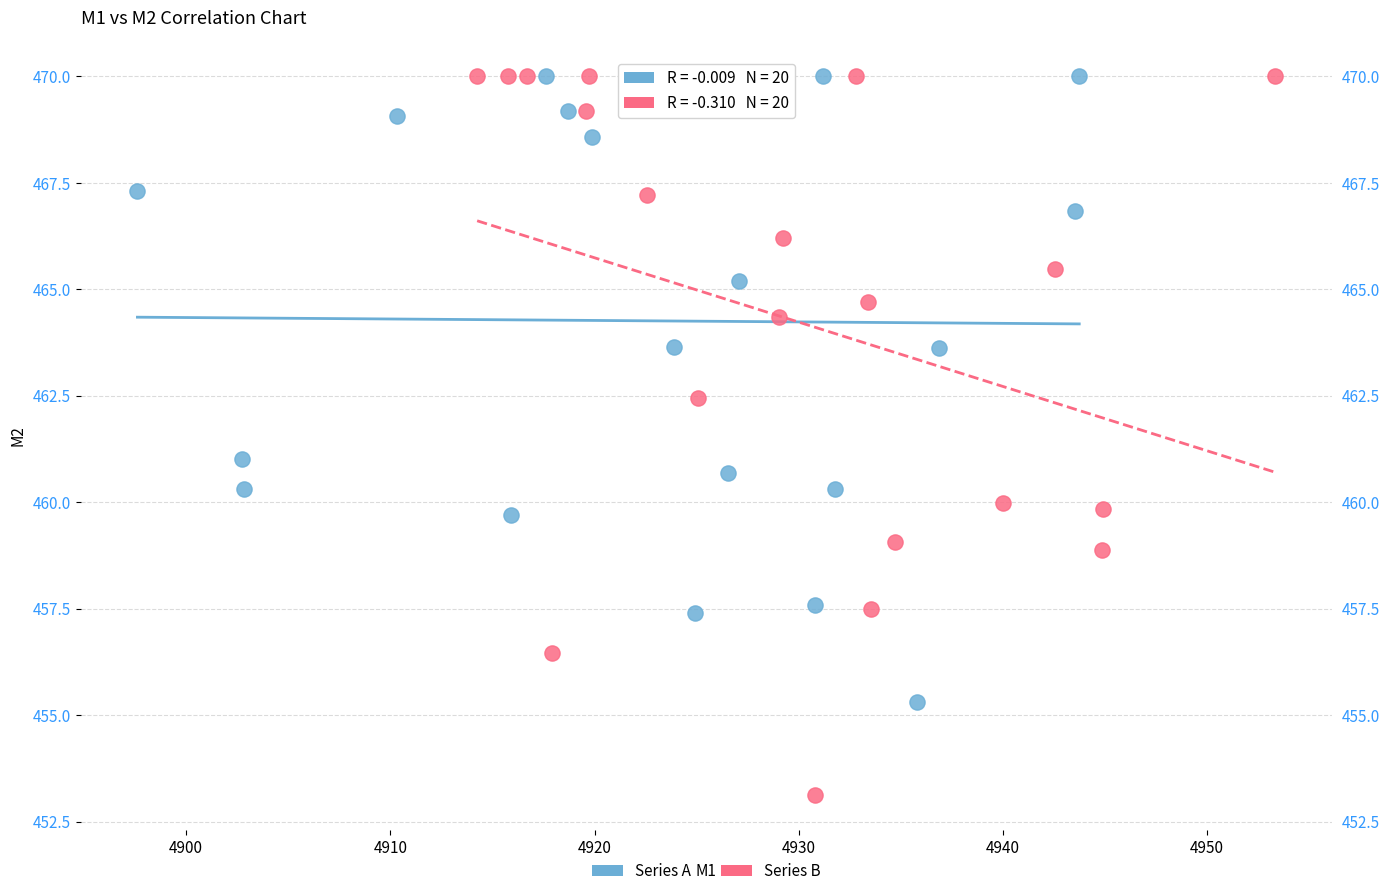

Which series has the widest spread of Y values?

Series B